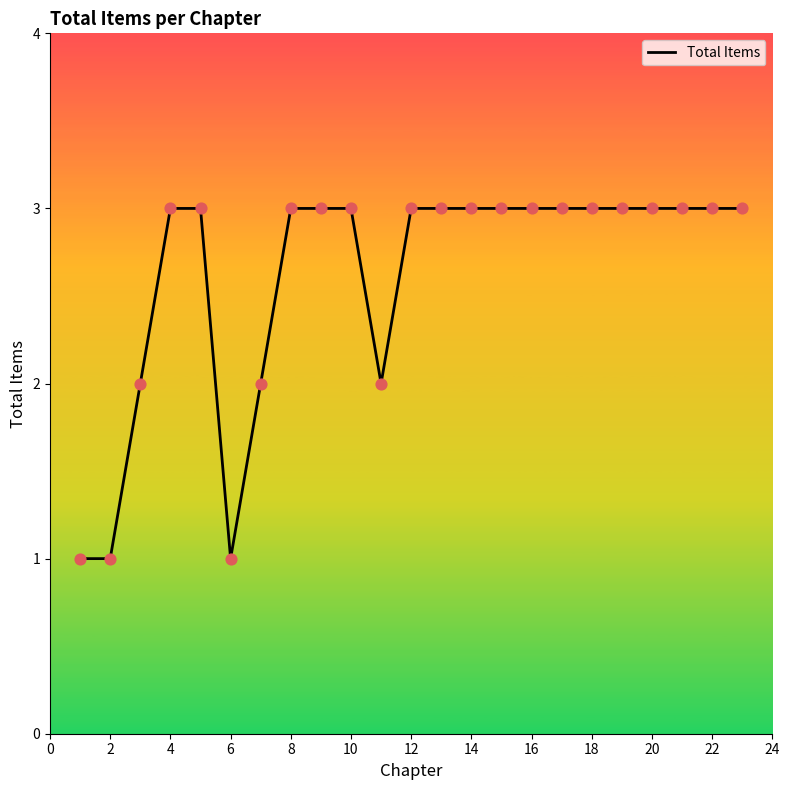

What is the greatest value displayed?

3